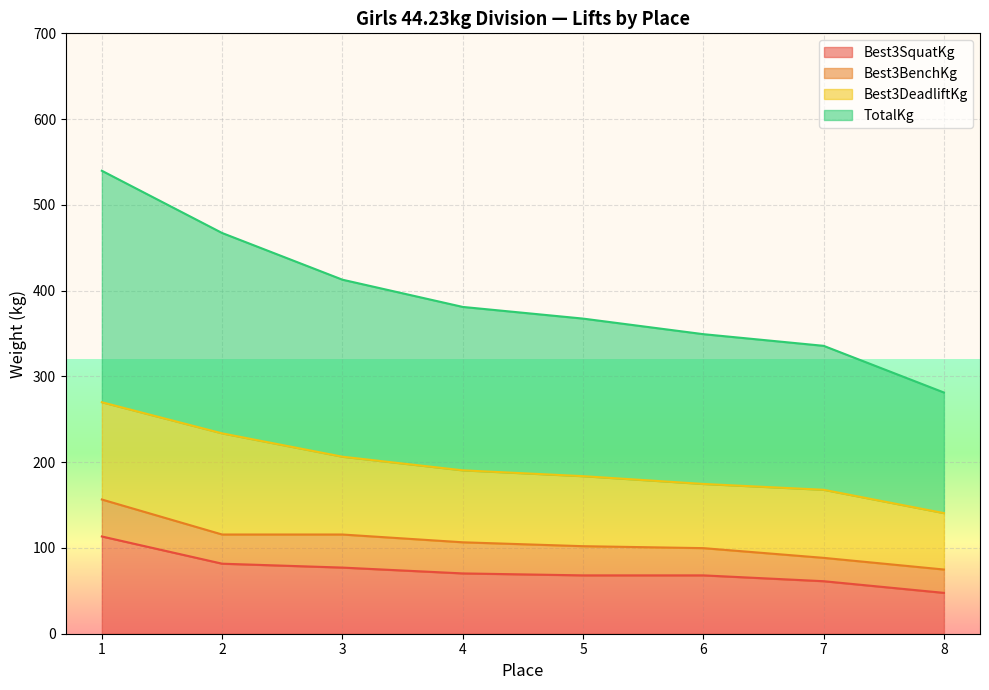

True or false: TotalKg and Best3SquatKg cross at least once.

False